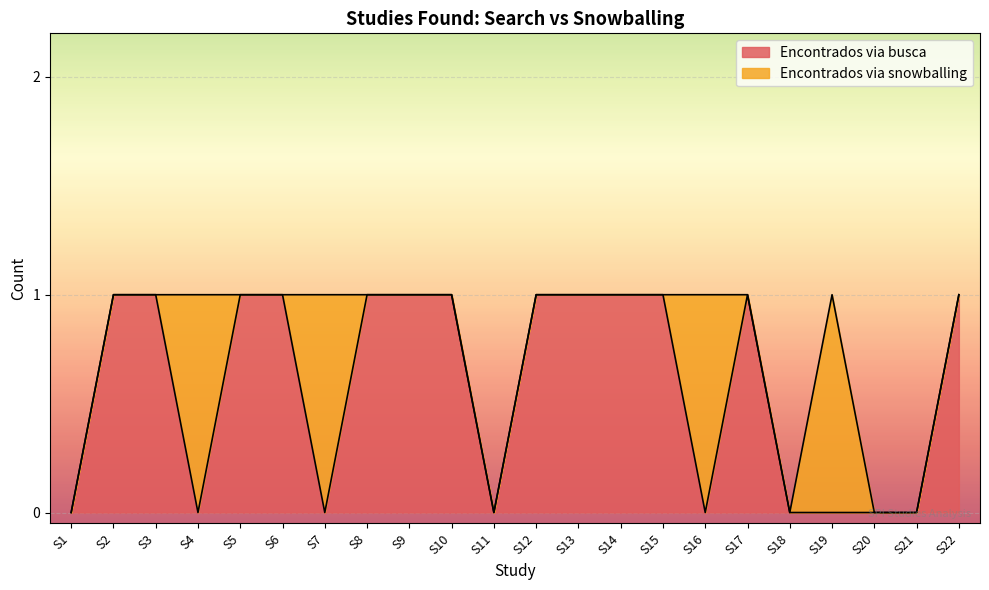

The Encontrados via busca series shows 1 at S5. True or false?

True